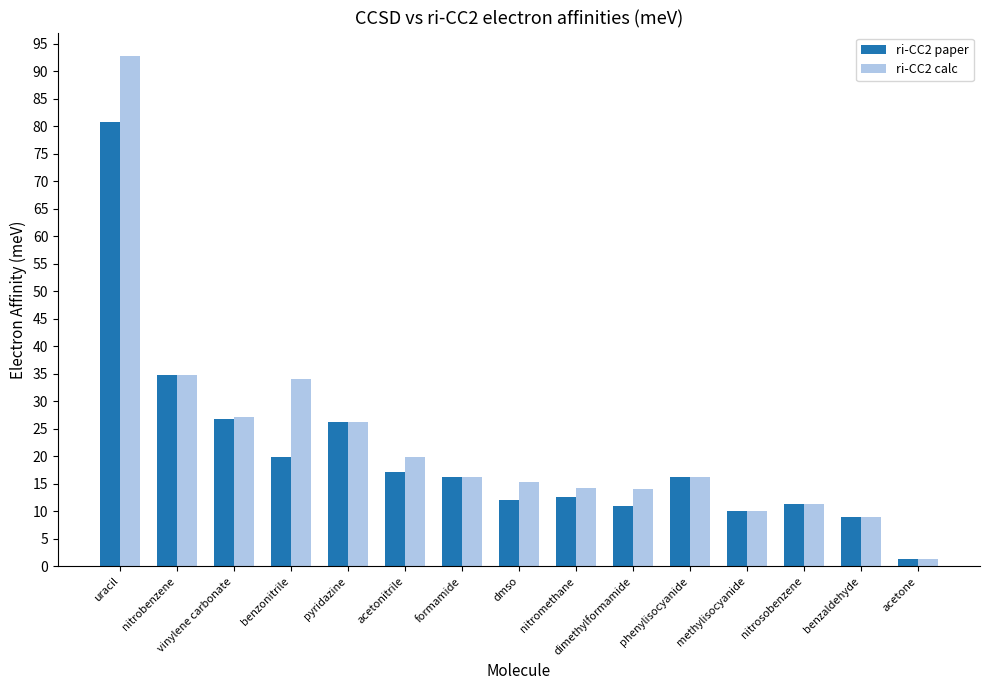

What are all the series names shown in the legend?

ri-CC2 paper, ri-CC2 calc